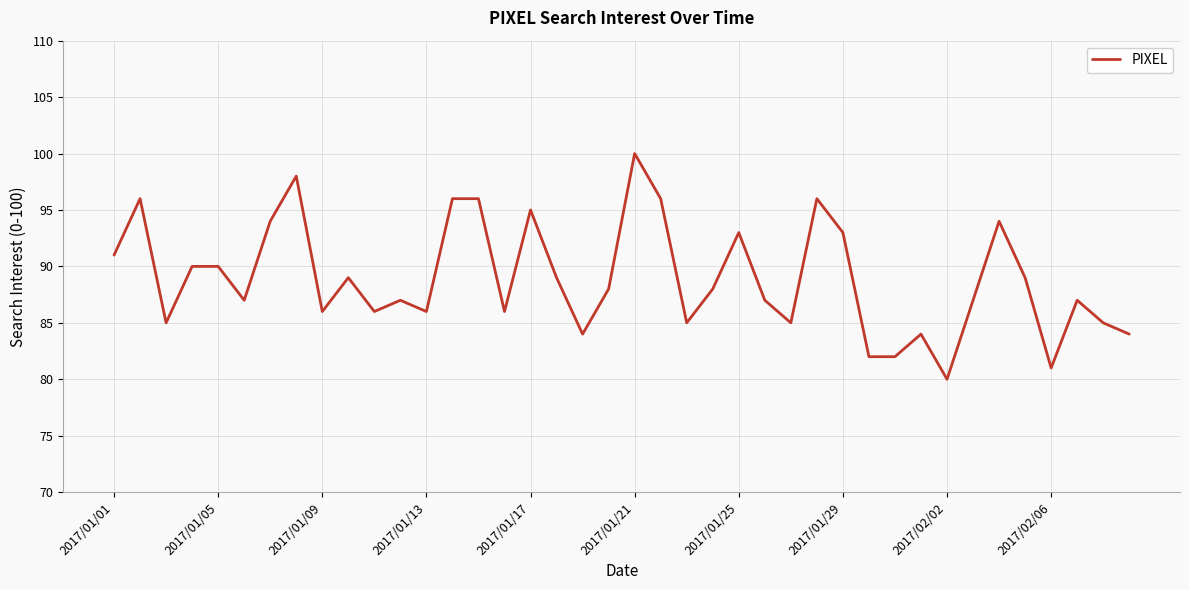

What is the greatest value displayed?

100